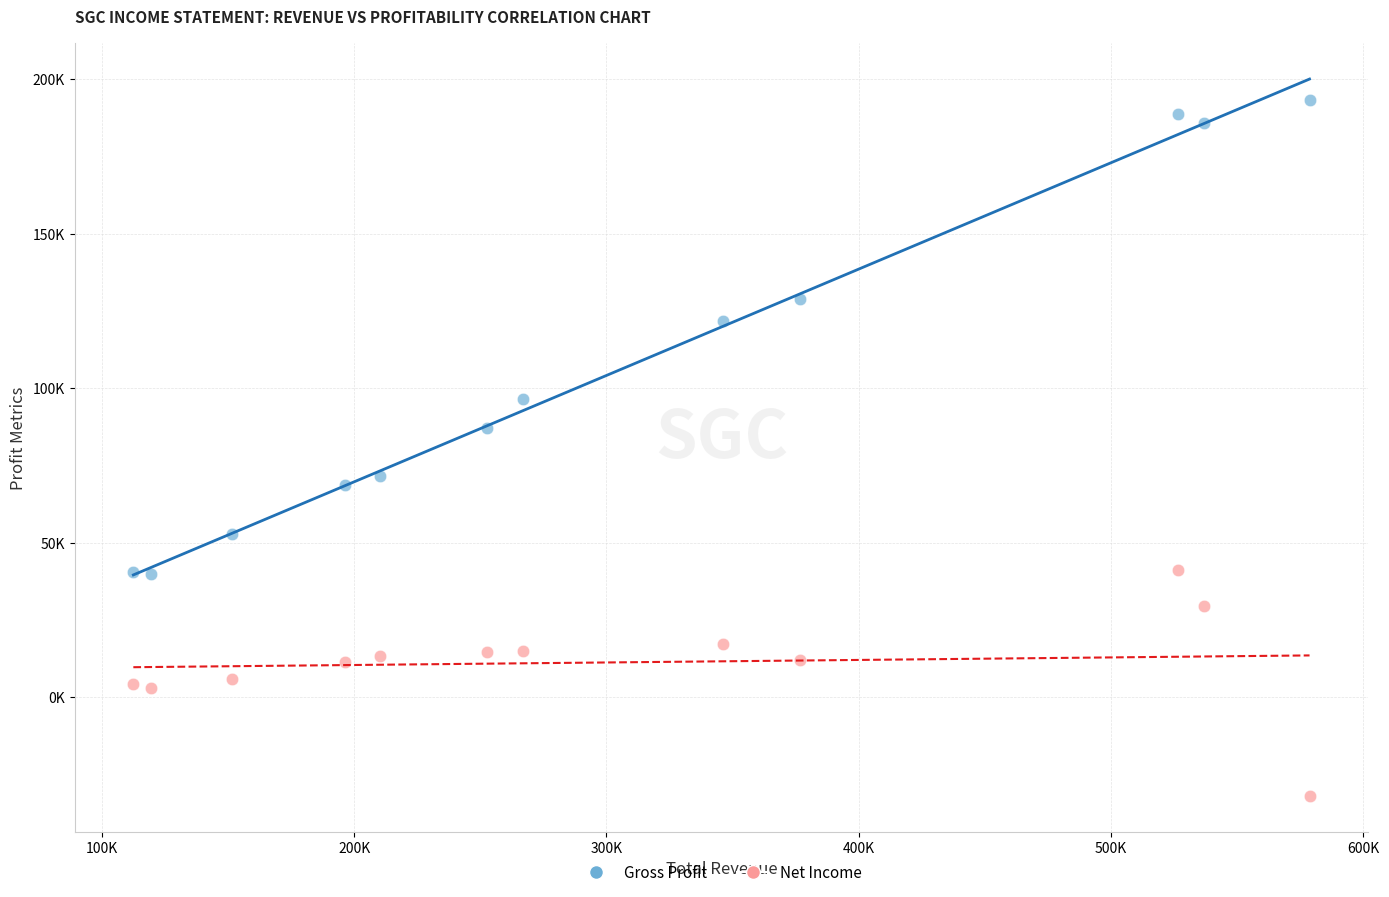

Which series contains the highest Y value?

Gross Profit